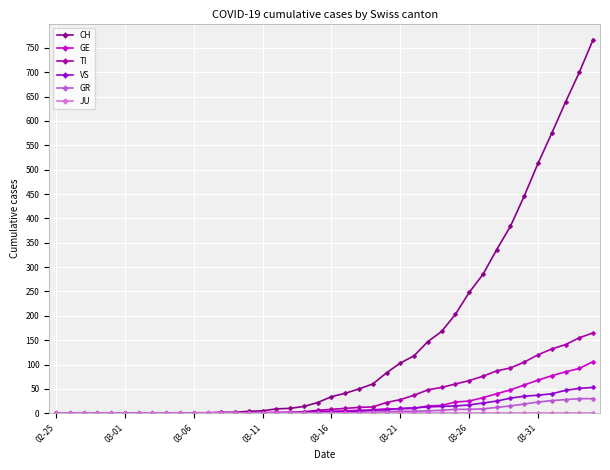

Which series has the largest range (max minus min)?

CH